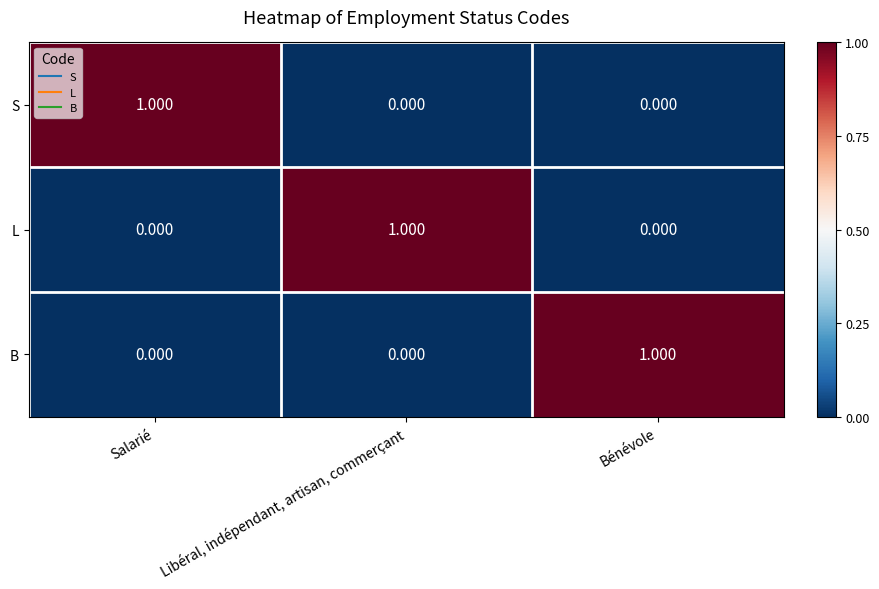

Between Salarié and Libéral, indépendant, artisan, commerçant, which series saw the biggest shift?

S